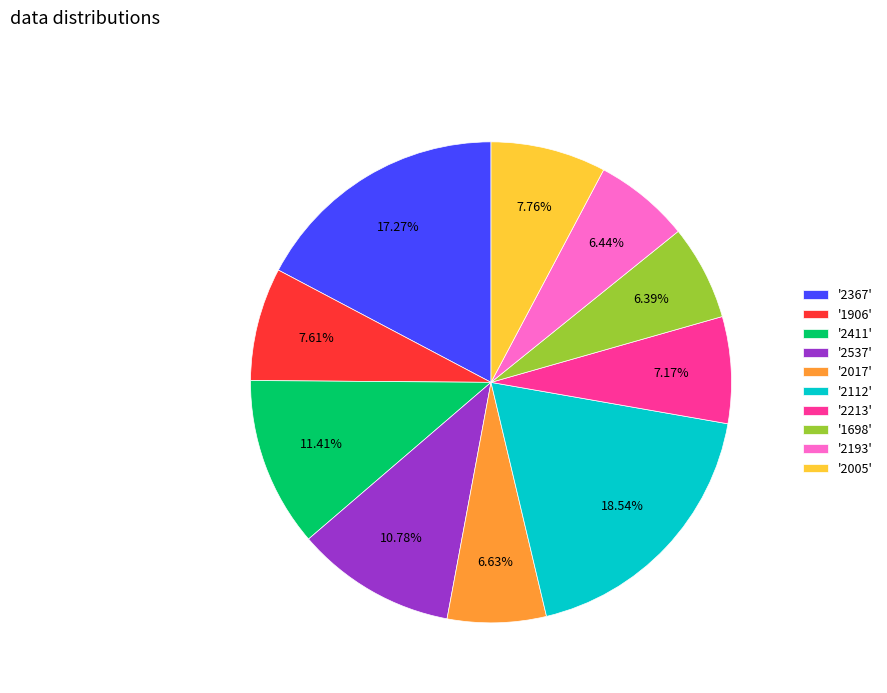

Is the sum of '2005' and '2411' greater than half?

No